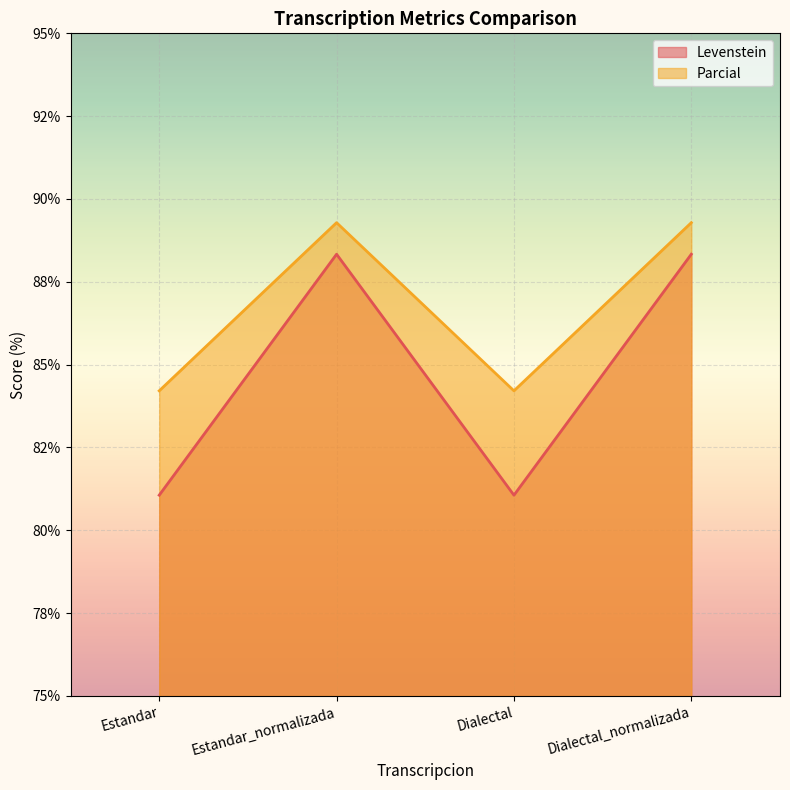

True or false: Parcial and Levenstein cross at least once.

False